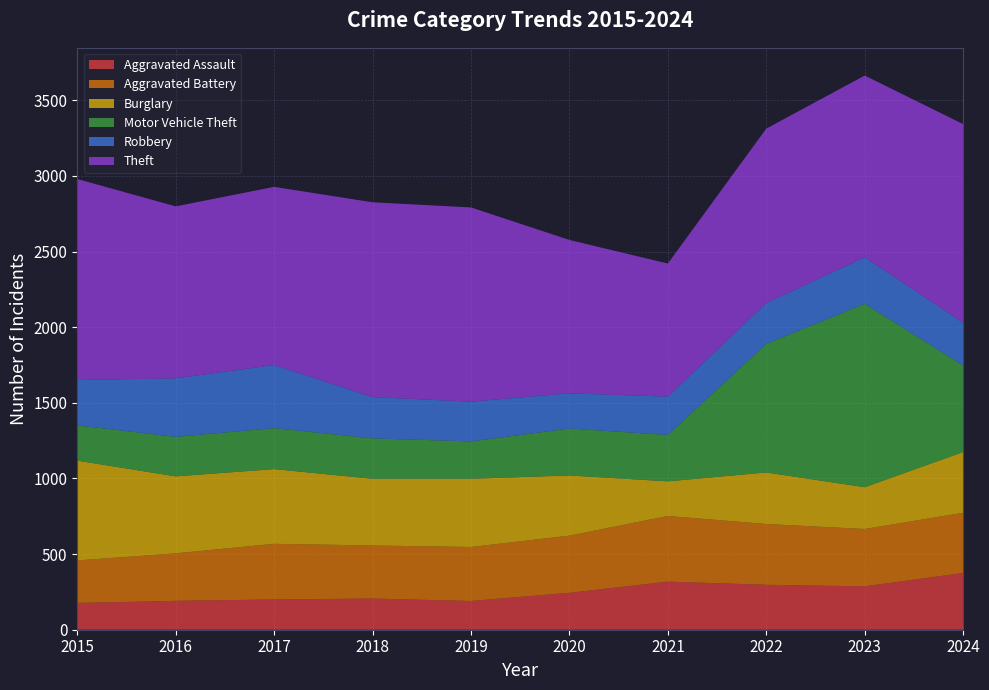

Reading left to right, transcribe all the data shown in this chart.

Aggravated Assault: 2015=177	2016=191	2017=200	2018=206	2019=190	2020=244	2021=318	2022=297	2023=287	2024=375
Aggravated Battery: 2015=281	2016=314	2017=368	2018=351	2019=357	2020=378	2021=434	2022=402	2023=379	2024=398
Burglary: 2015=660	2016=509	2017=494	2018=441	2019=451	2020=398	2021=229	2022=341	2023=276	2024=402
Motor Vehicle Theft: 2015=233	2016=261	2017=271	2018=267	2019=247	2020=310	2021=307	2022=850	2023=1213	2024=572
Robbery: 2015=300	2016=387	2017=417	2018=273	2019=263	2020=233	2021=253	2022=270	2023=307	2024=283
Theft: 2015=1329	2016=1137	2017=1178	2018=1288	2019=1284	2020=1014	2021=880	2022=1153	2023=1202	2024=1313